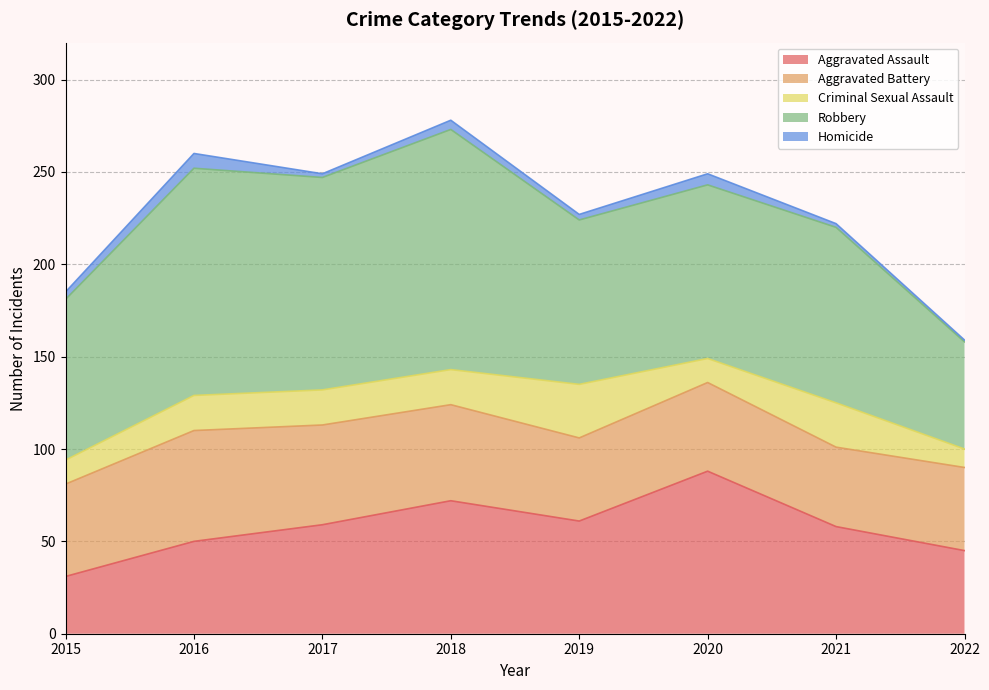

What is the difference between the second highest and minimum values in the Homicide series?

5